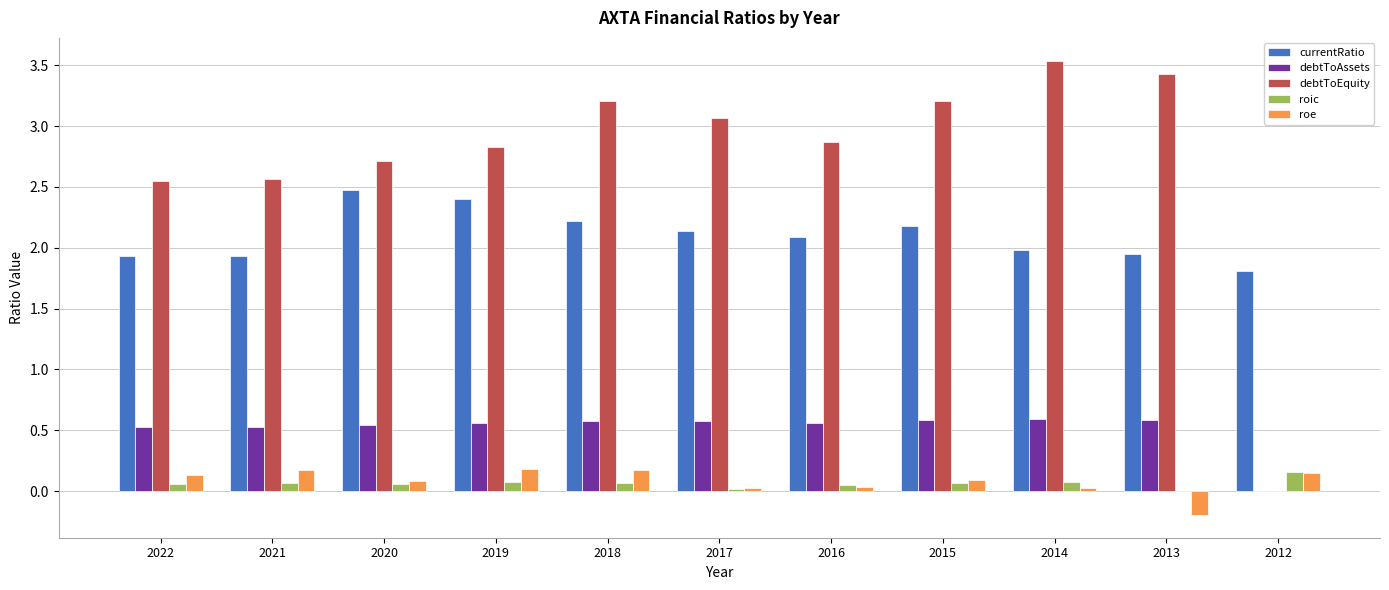

Are the bars grouped side by side (vs. stacked)?

Yes